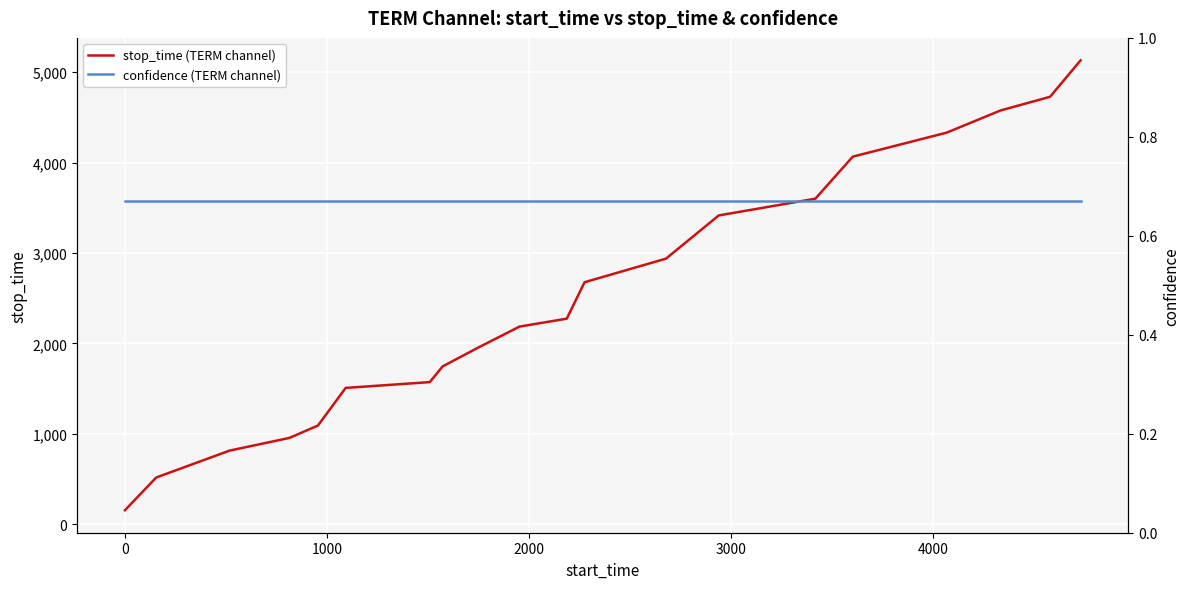

What is the average value of the confidence (TERM channel) series?

0.7